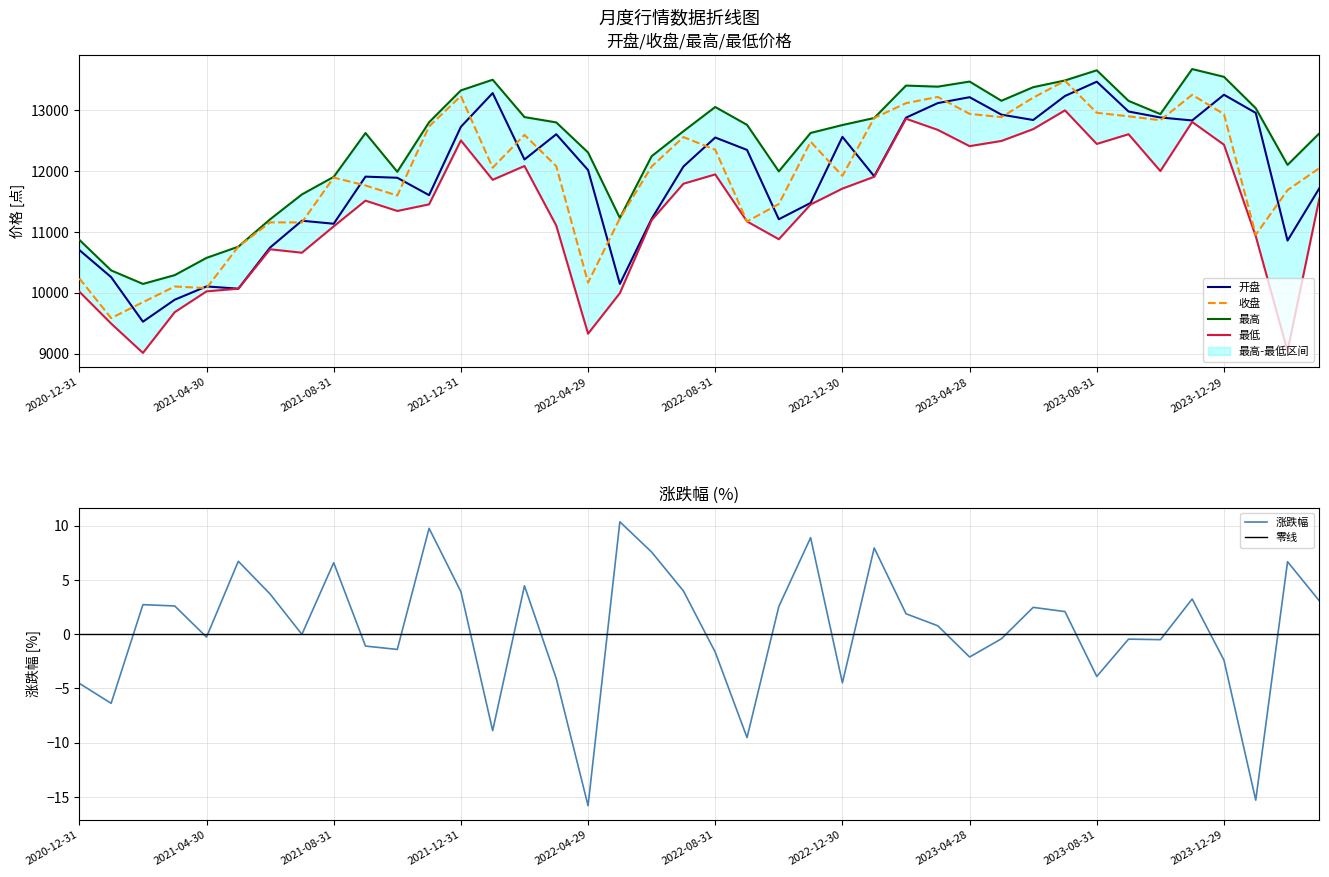

Count the number of data series in this chart.

5